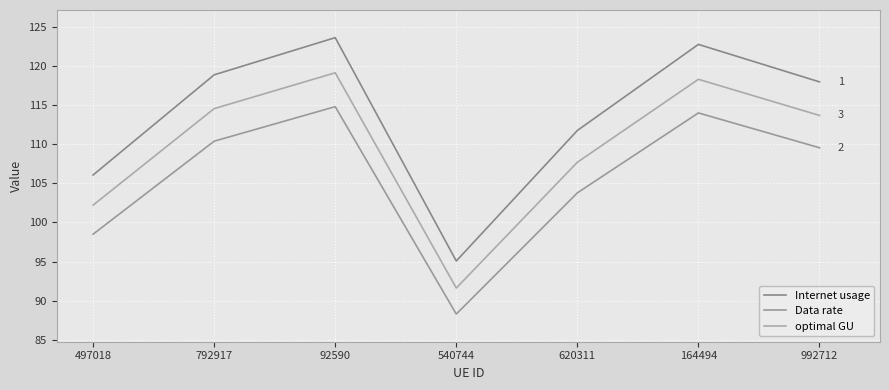

Is it true that Internet usage equals 23.6 at 540744?

False